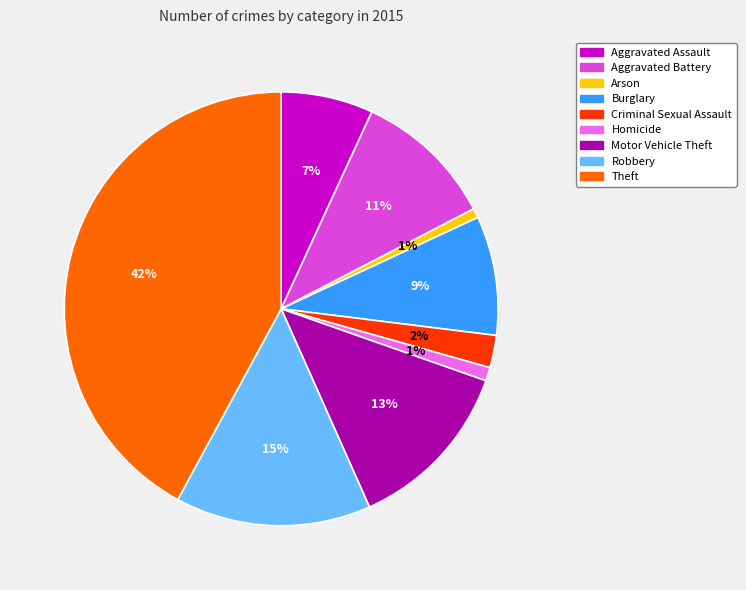

Which has a higher value, Theft or Aggravated Battery?

Theft